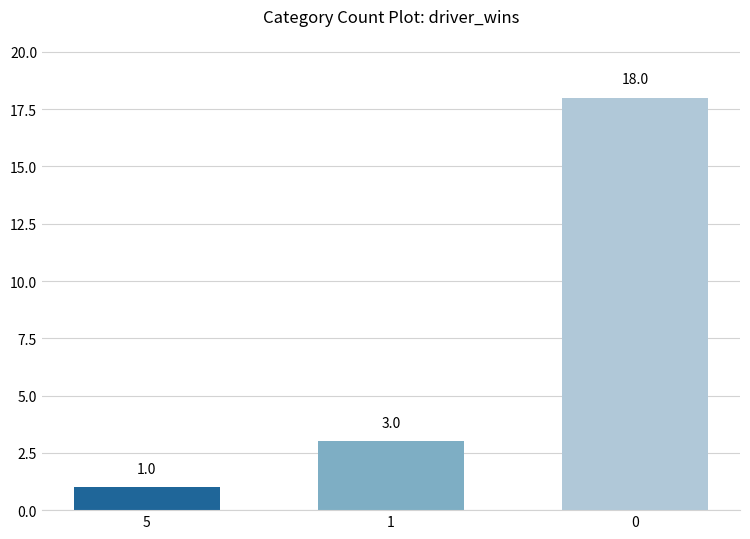

Is it true that the value at 0 is 11?

False